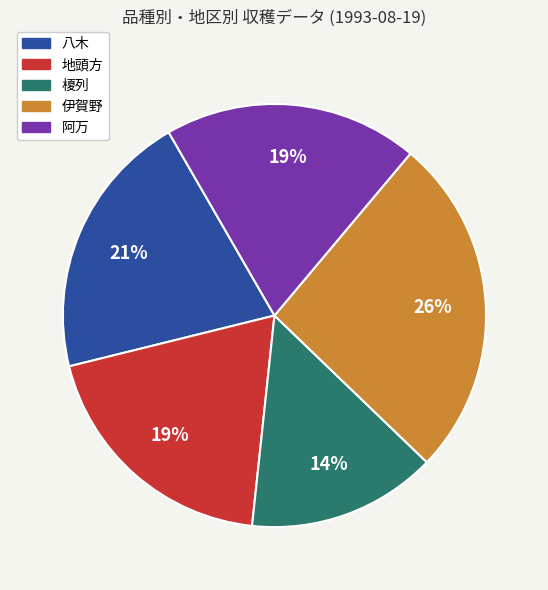

Between 地頭方 and 伊賀野, which is larger?

伊賀野